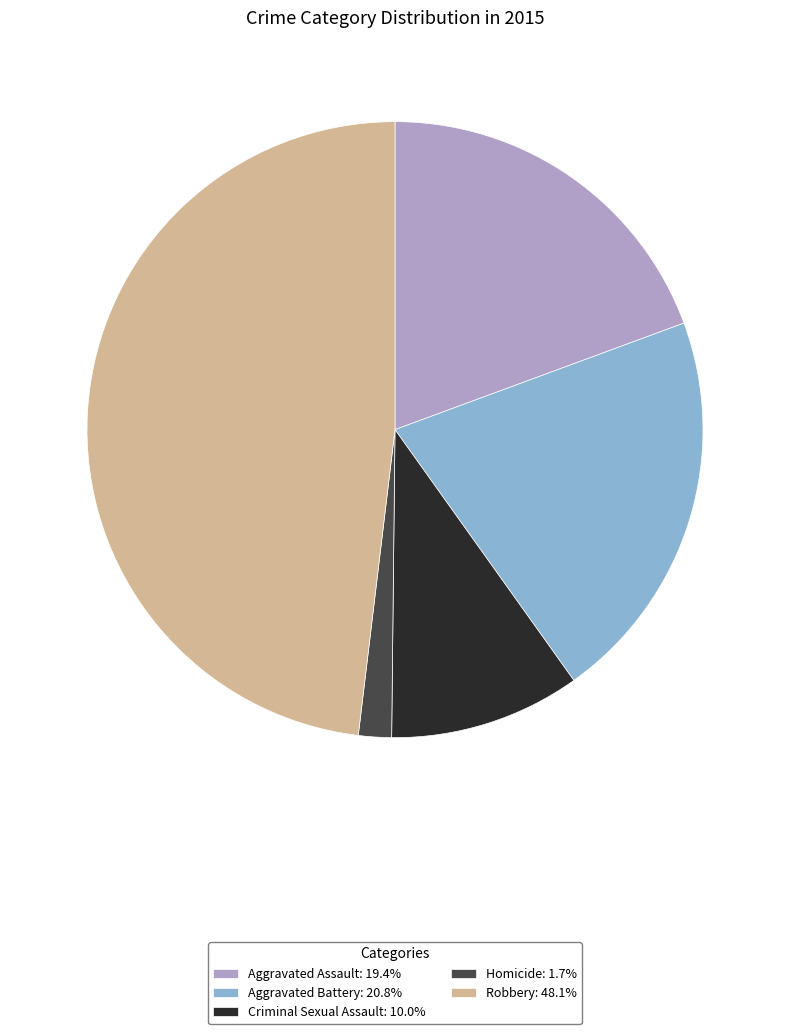

Is there any slice that represents more than half of the pie?

No